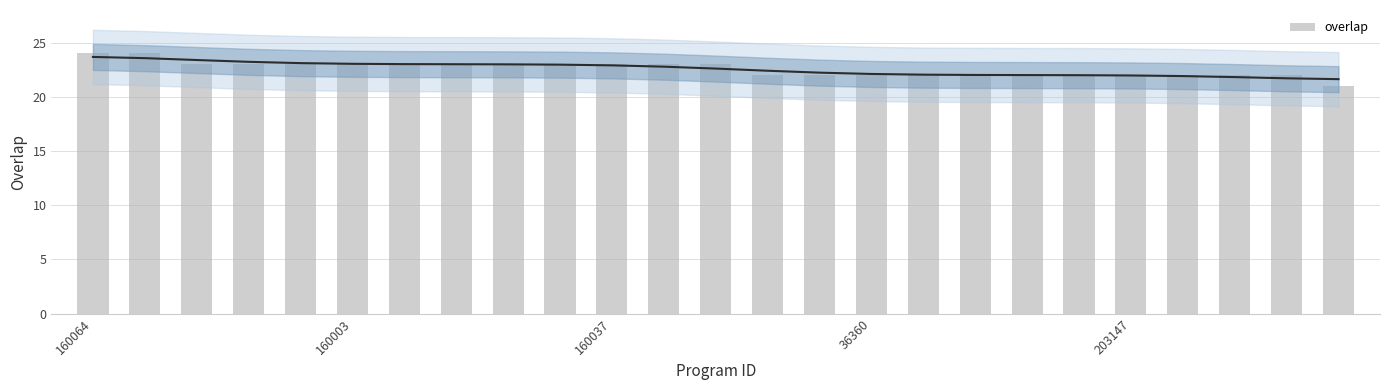

At which label is the value closest to 22?

13